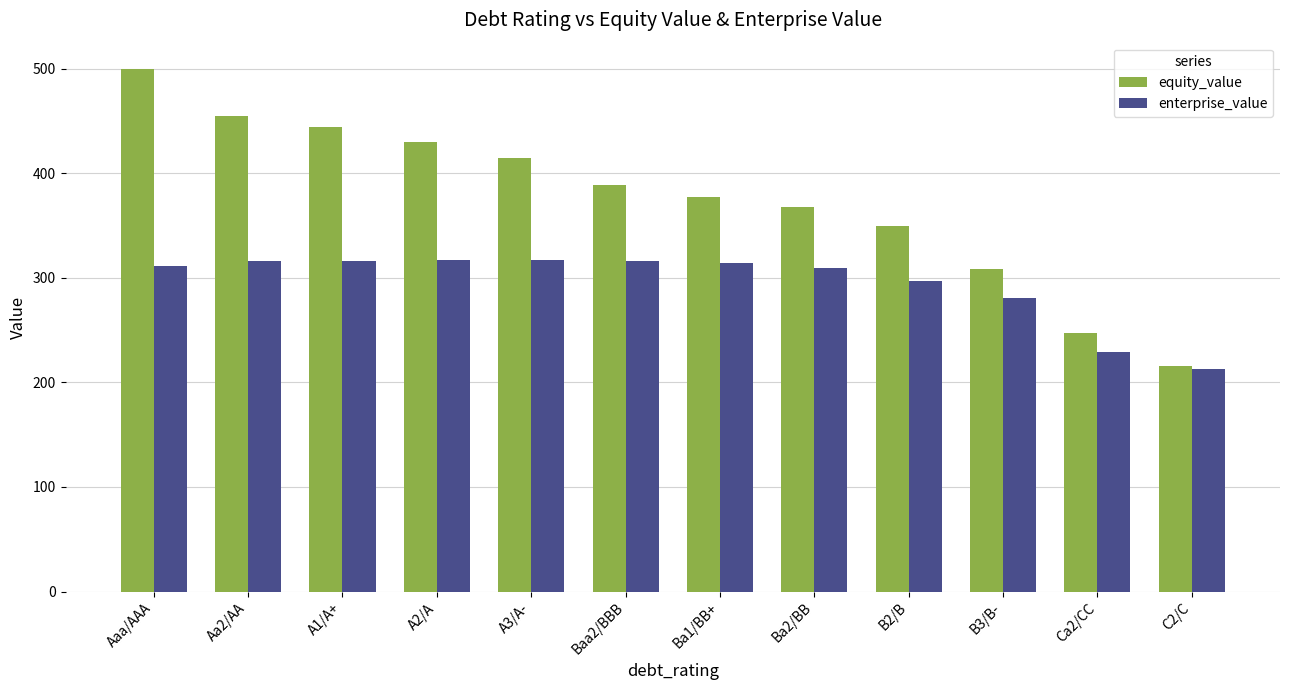

At which category does the chart reach its minimum across all series?

C2/C